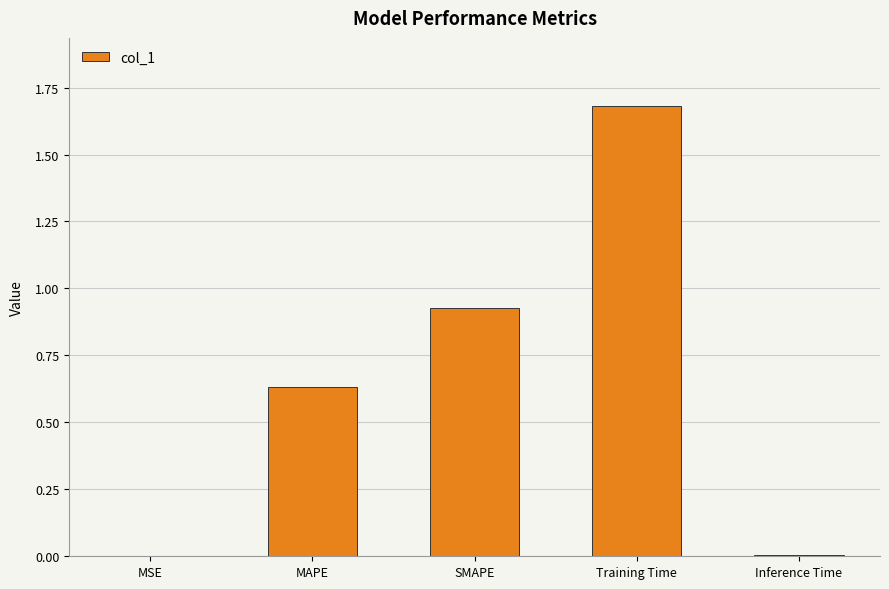

The value at SMAPE is 0.5. True or false?

False